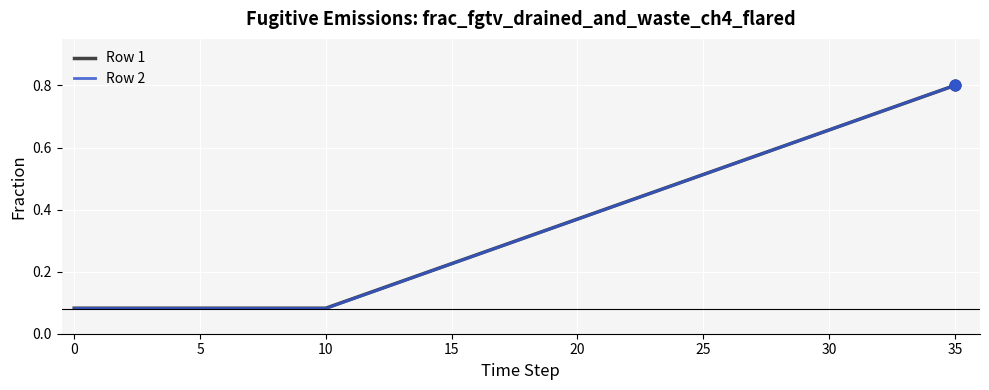

At how many categories does at least one series exceed 0?

36